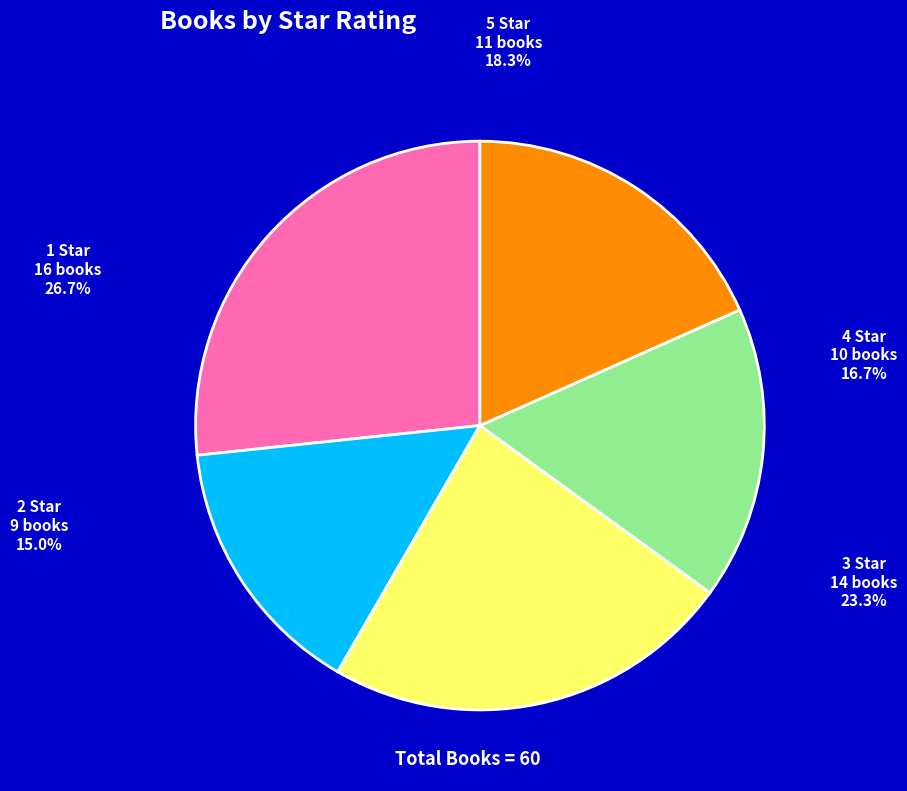

The 2 Star slice represents 15% of the pie. True or false?

True